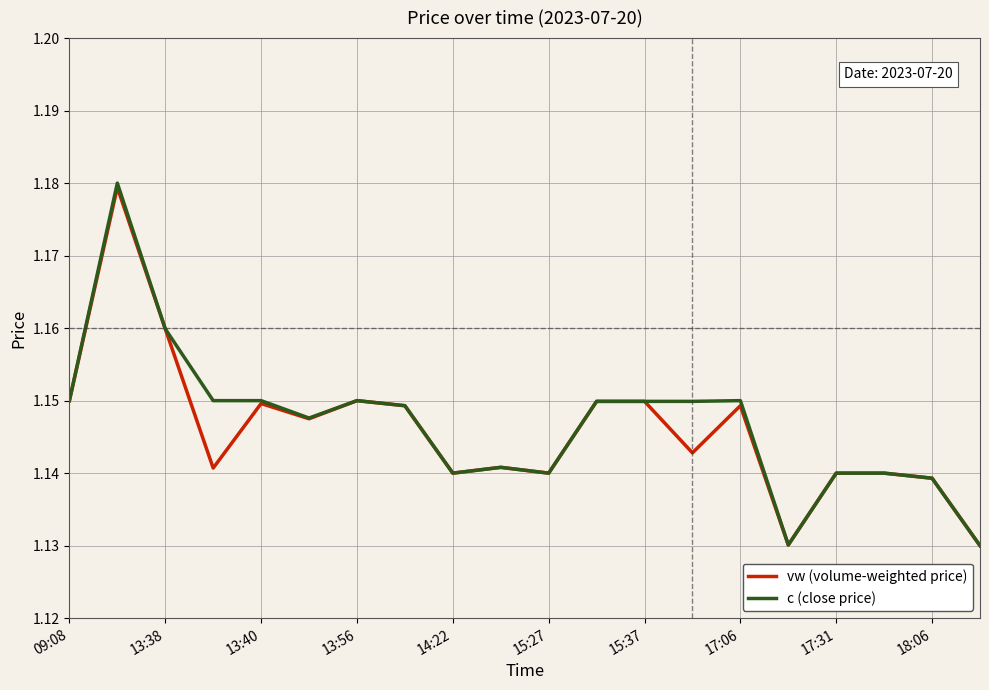

At how many categories does at least one series exceed 1?

20